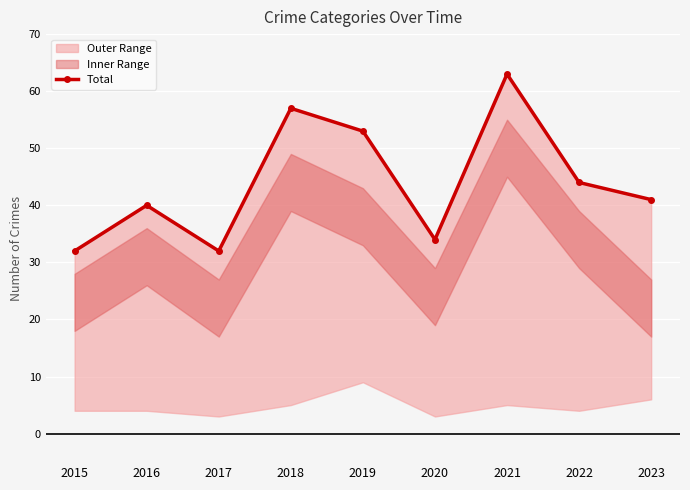

Which category has the highest value across all series?

2021